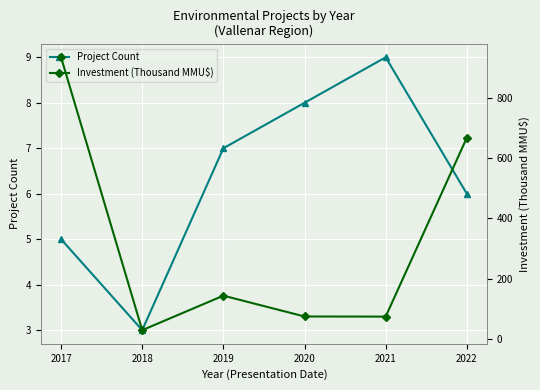

Between 2019 and 2017, which is larger?

2019